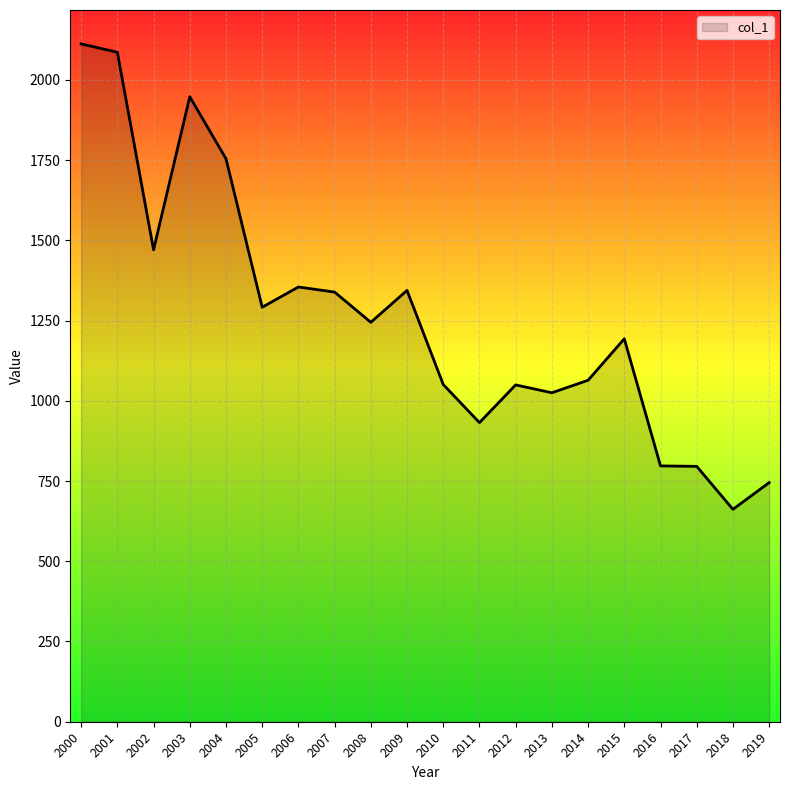

What is the maximum value shown in the chart?

2111.9